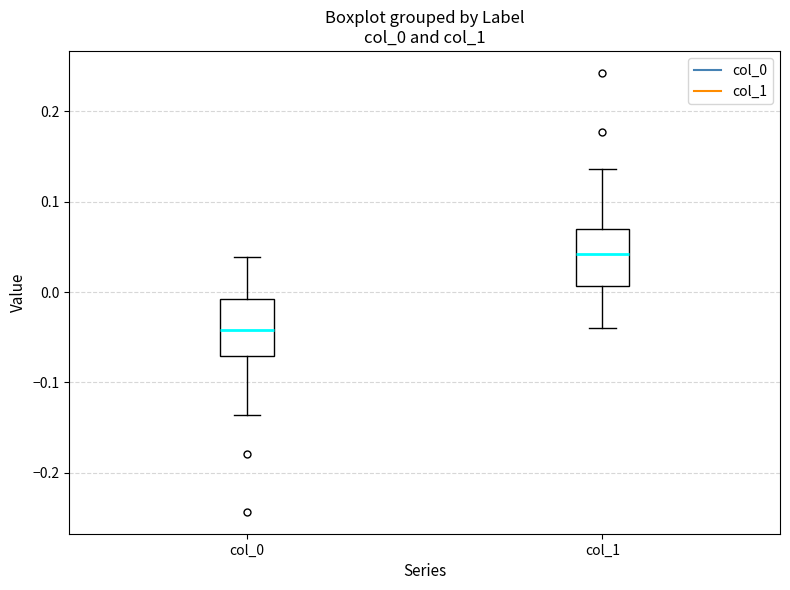

Where does the lower whisker of the box for col_0 end on the y-axis? The values are not printed on the chart, so give them approximately, as read against the axis.

-0.14